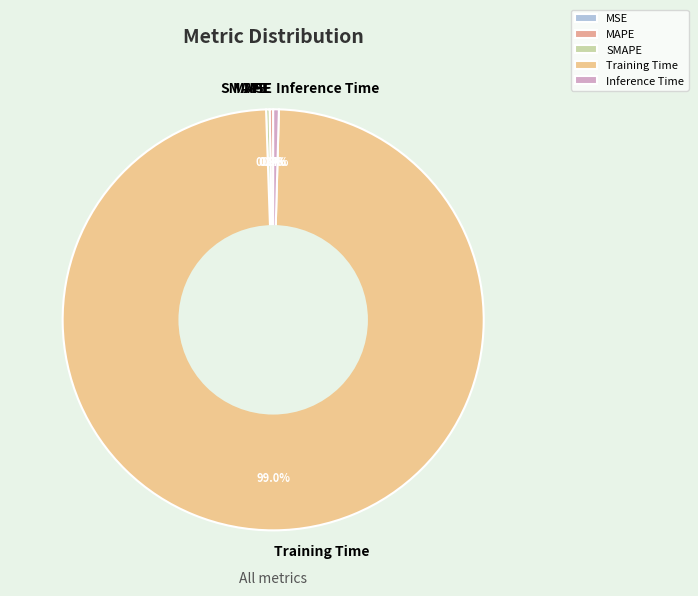

What percentage is the Training Time slice, to the nearest percent?

99%